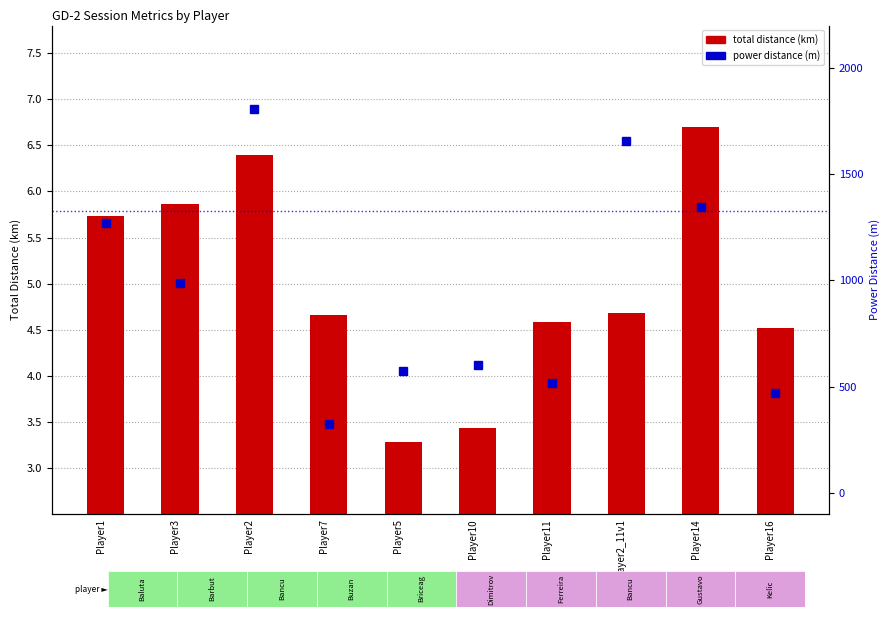

What is the sum of the power distance (m) values at Player5 and Player14?

1917.0